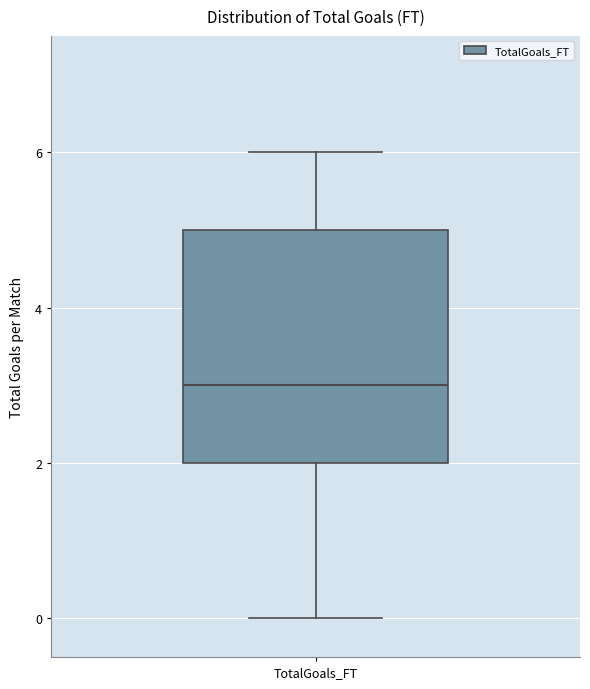

Where does the median line of the box for TotalGoals_FT sit on the y-axis? The values are not printed on the chart, so give them approximately, as read against the axis.

3